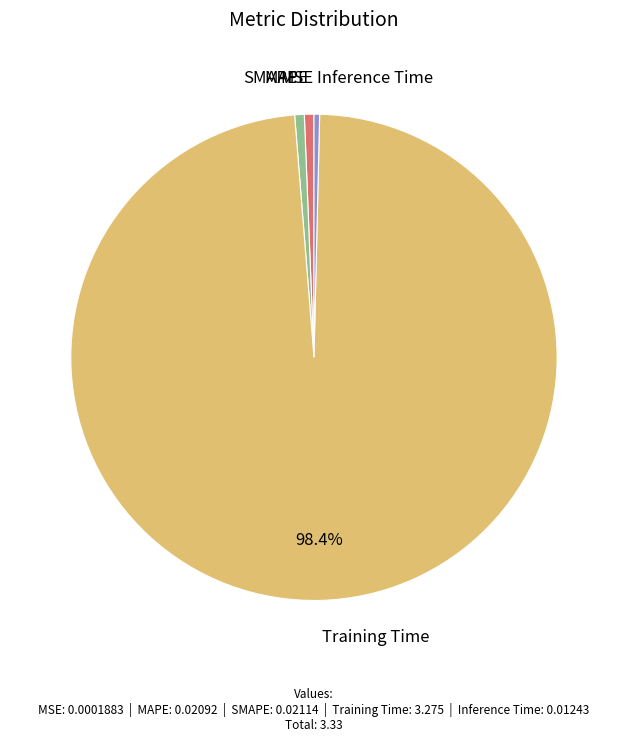

Do Inference Time and MAPE together represent more than half of the pie?

No